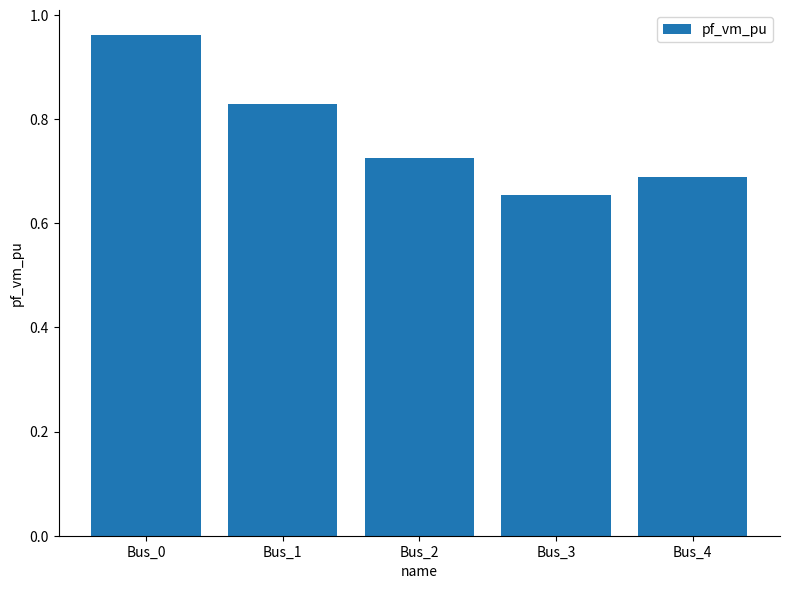

What is the change in value from Bus_0 to Bus_3?

-0.3